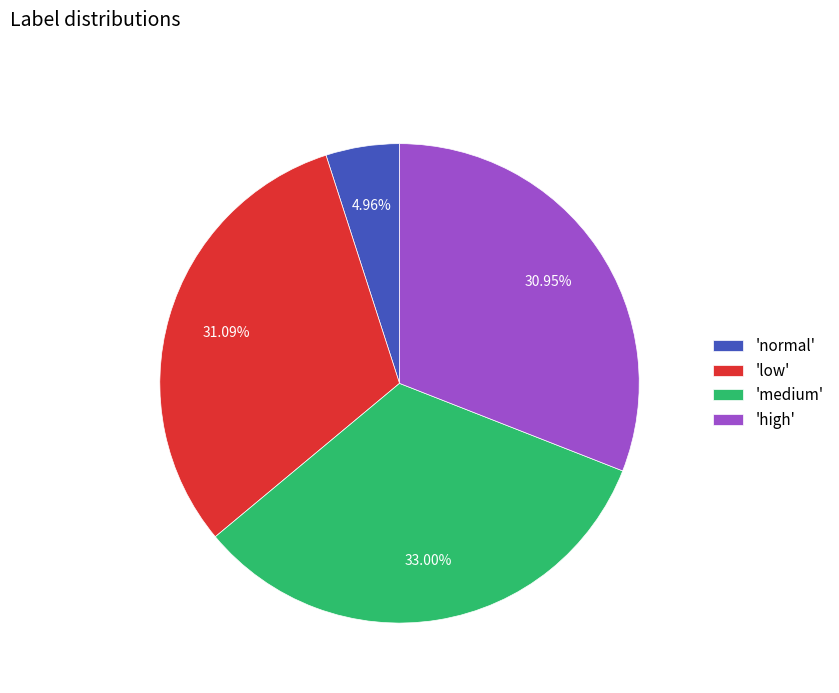

Is the sum of 'medium' and 'normal' greater than half?

No